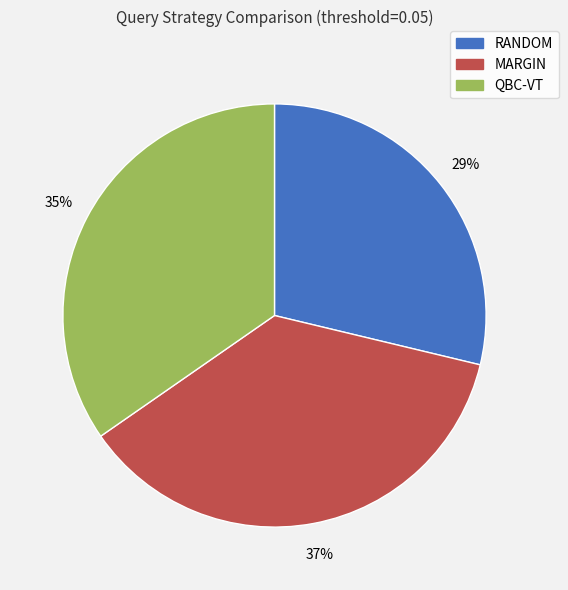

Which category has the biggest portion of the pie?

MARGIN